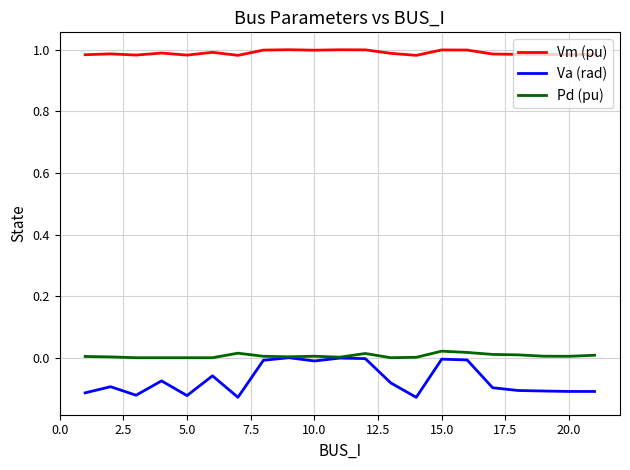

Which series has the largest range (max minus min)?

Va (rad)